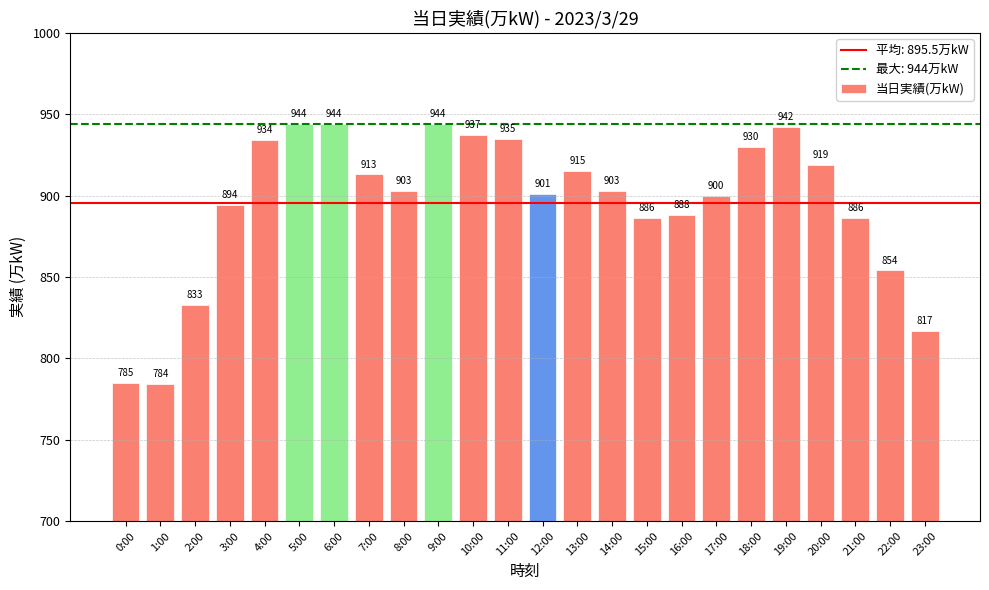

Where does the data first go above 903?

4:00